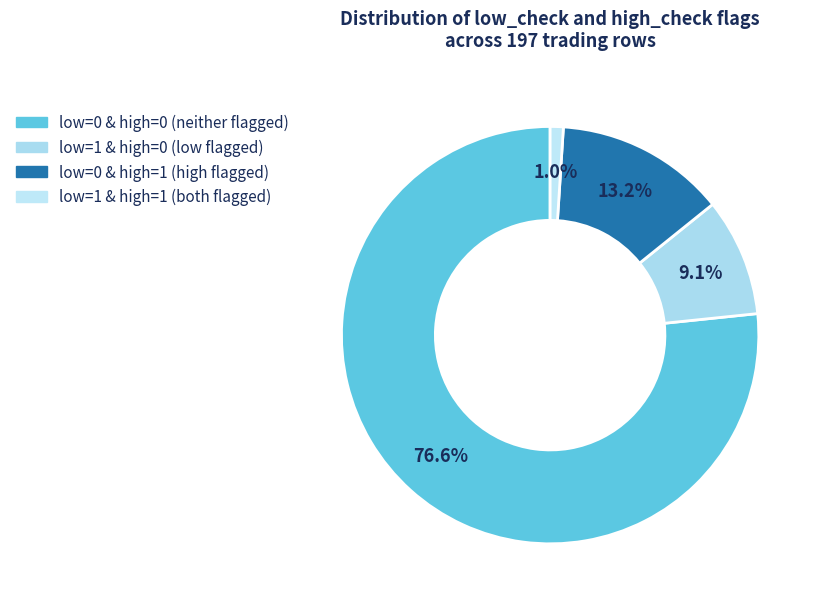

How many segments does this pie chart have?

4